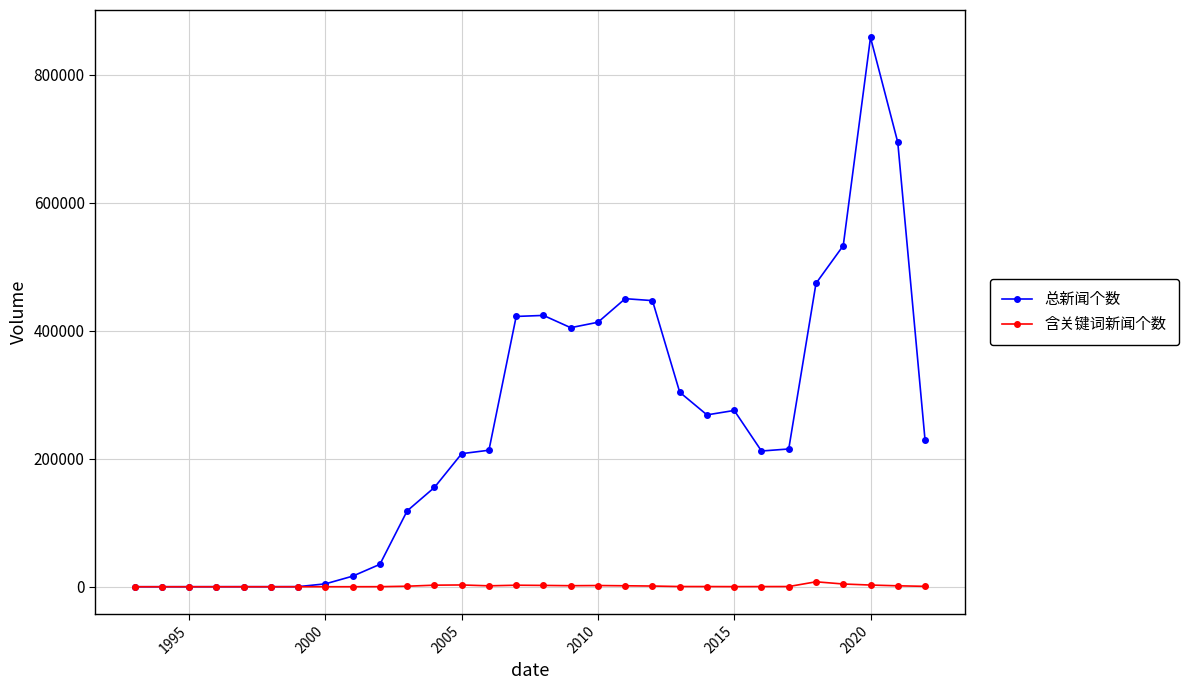

Rank the series by their average value, from highest to lowest.

总新闻个数, 含关键词新闻个数